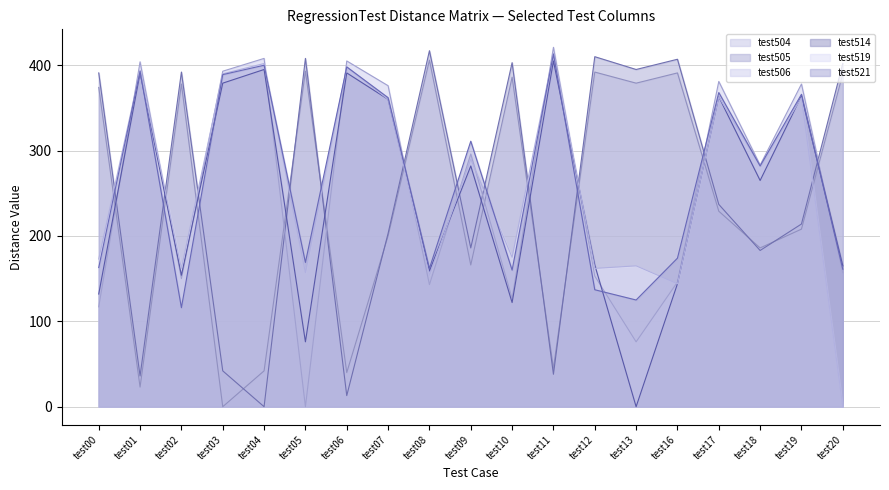

What is the value of the test519 point at the 3rd from the left?

162